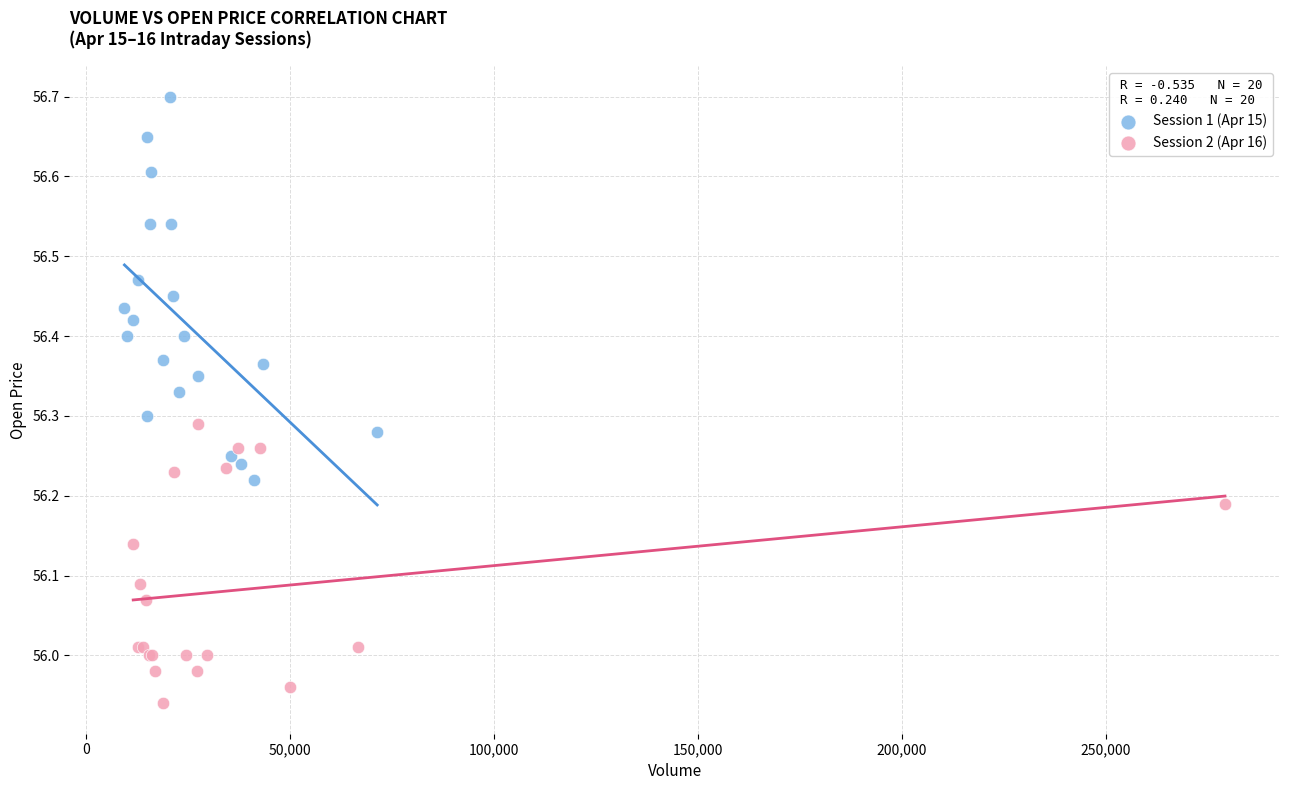

Which series has the widest spread of Y values?

Session 1 (Apr 15)